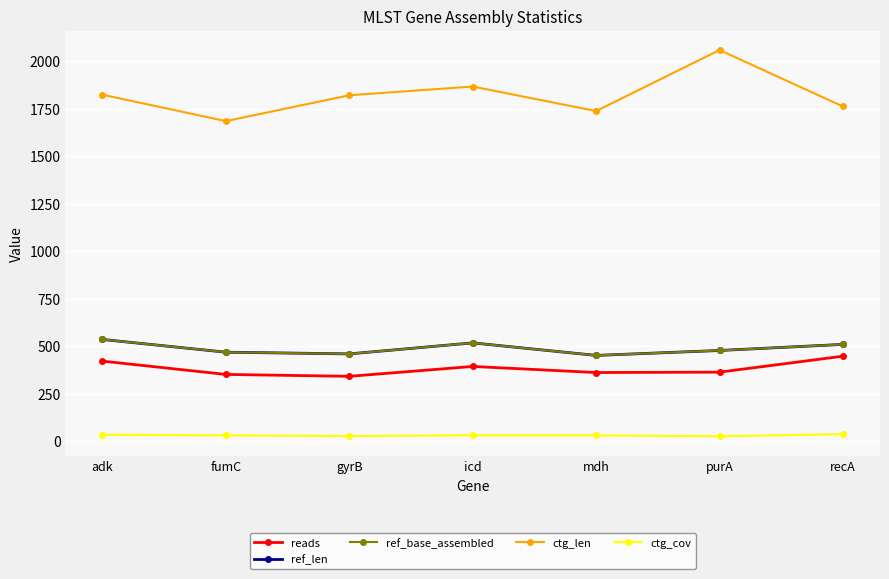

What is the difference between the maximum and minimum values in the reads series?

106.0